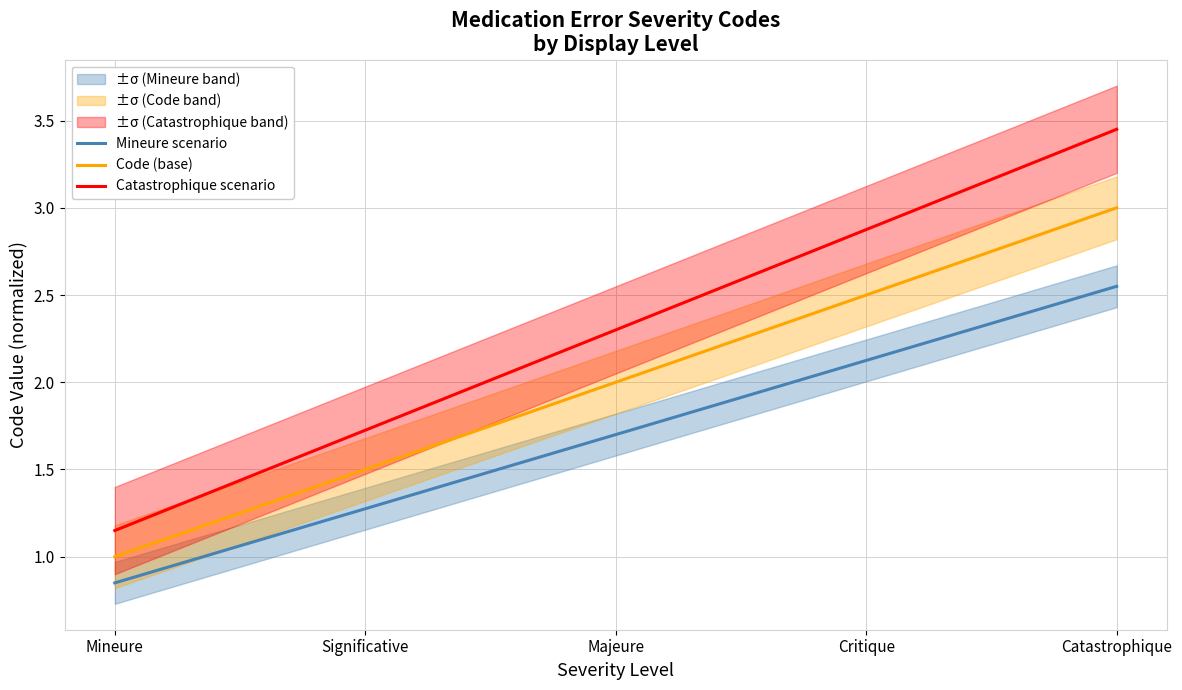

The Mineure scenario series shows 1.7 at Majeure. True or false?

True